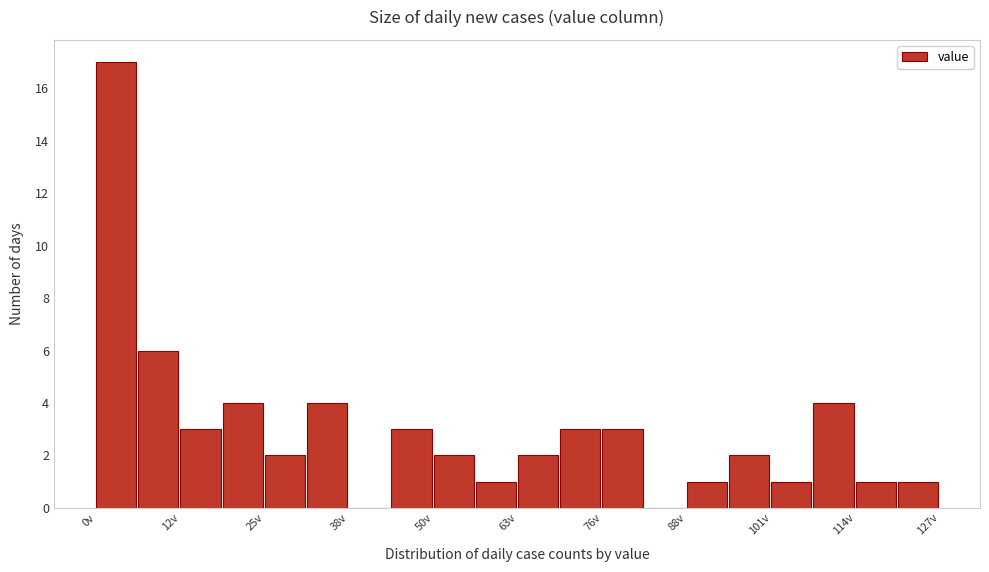

Around what value on the x-axis is the tallest bar? Give the approximate position of its centre, as read against the axis.

4